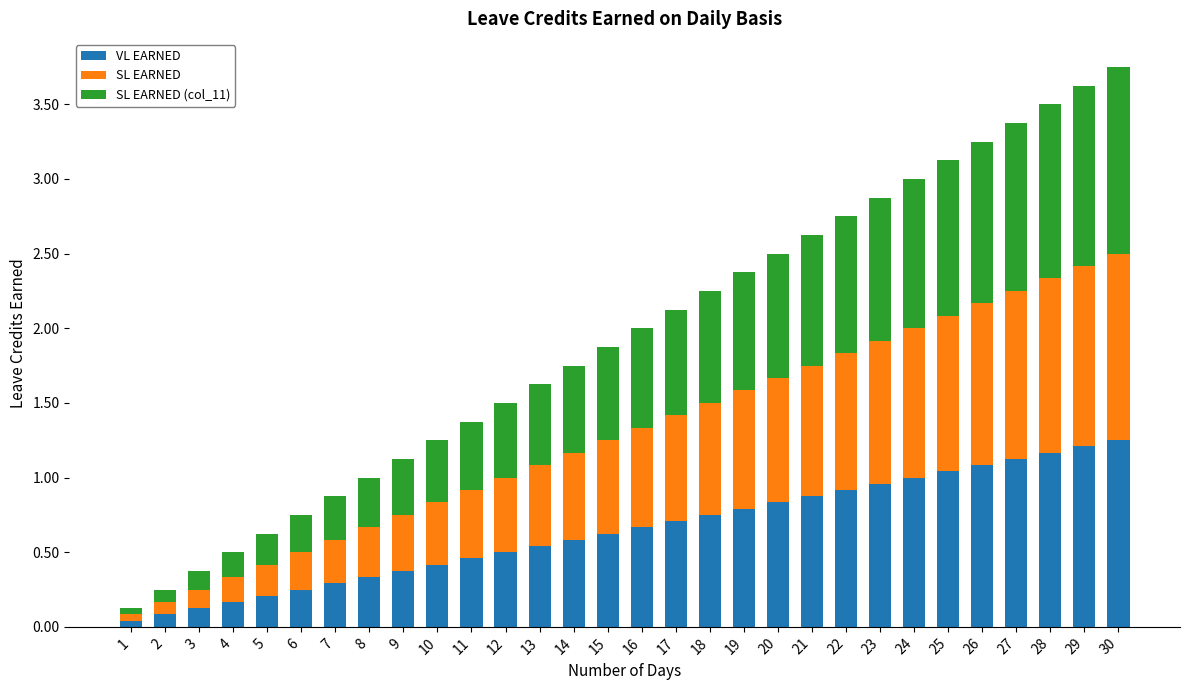

The VL EARNED series shows 0.2 at 24. True or false?

False